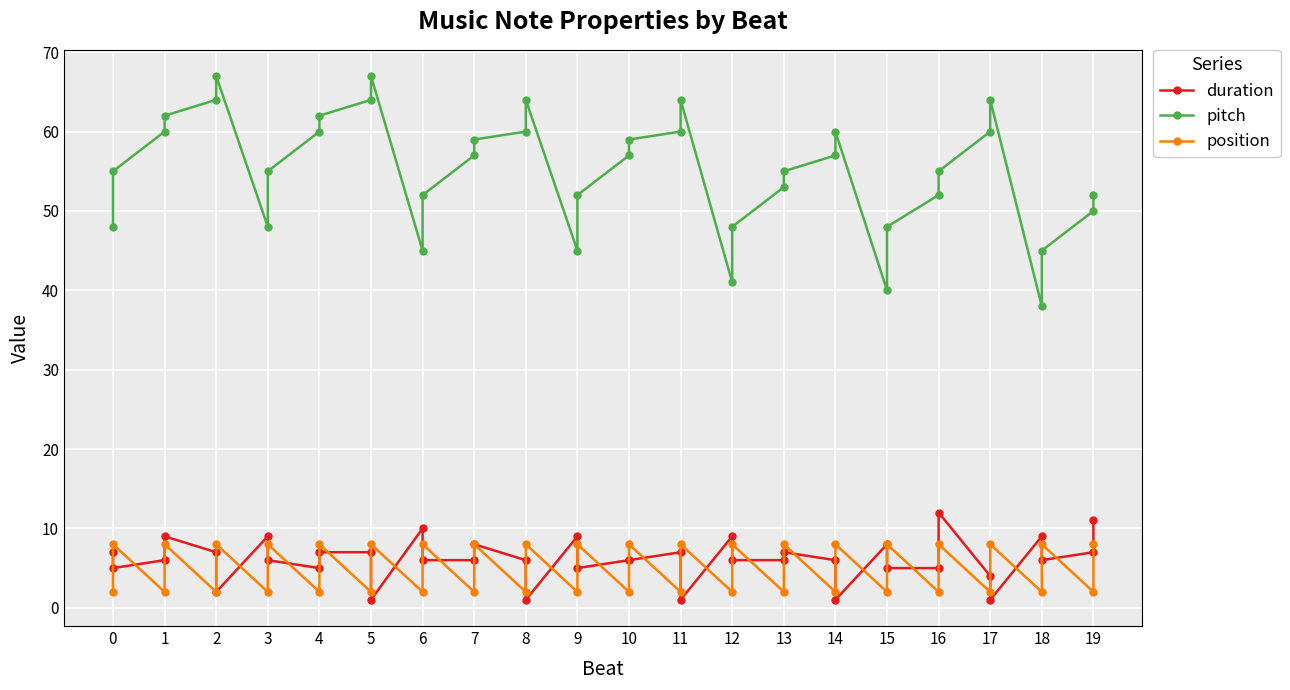

What is the difference between the maximum and minimum values in the position series?

6